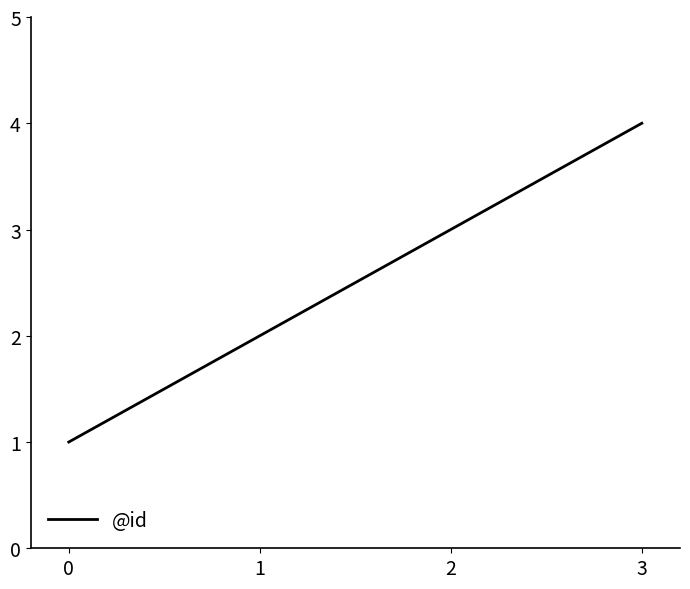

True or false: the data has more than 1 interior local peaks.

False